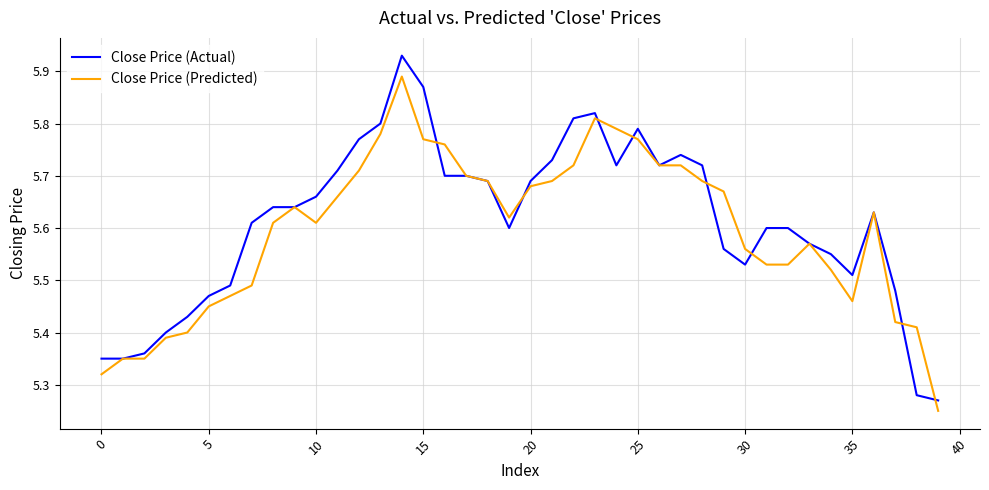

Which series has the widest spread of values?

Close Price (Actual)